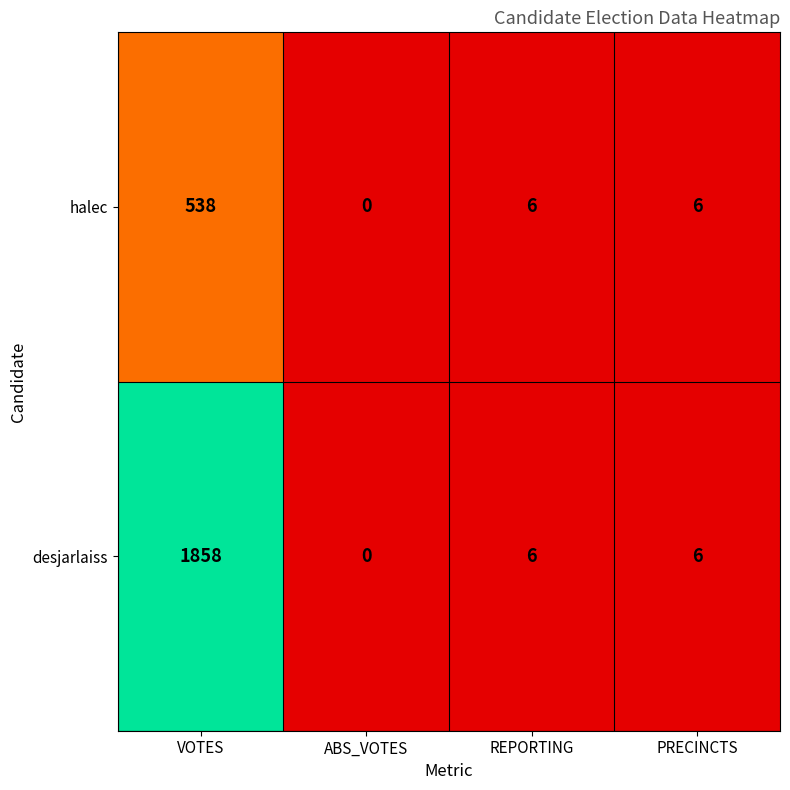

What is the difference between the maximum and minimum values in the desjarlaiss series?

1858